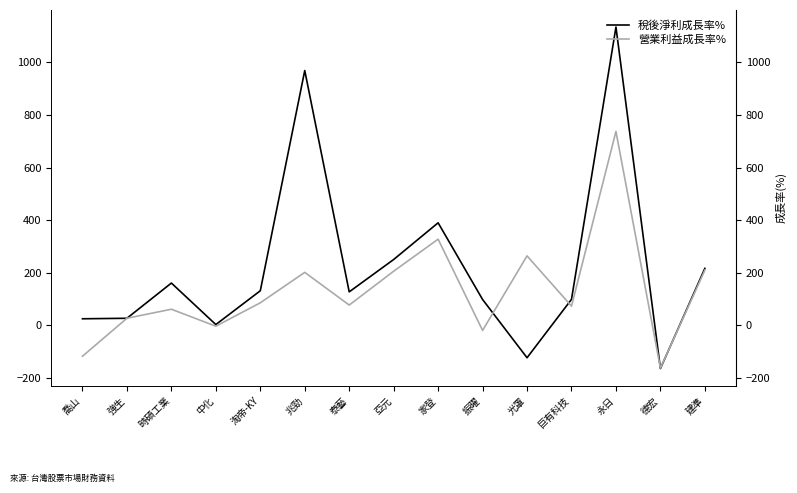

How many lines are shown in the chart?

2